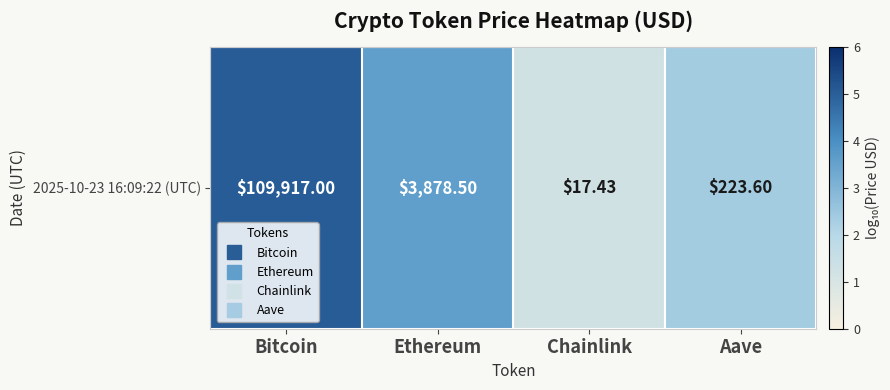

Reading left to right, what are all the values shown in this chart?

5.0	3.6	1.2	2.3